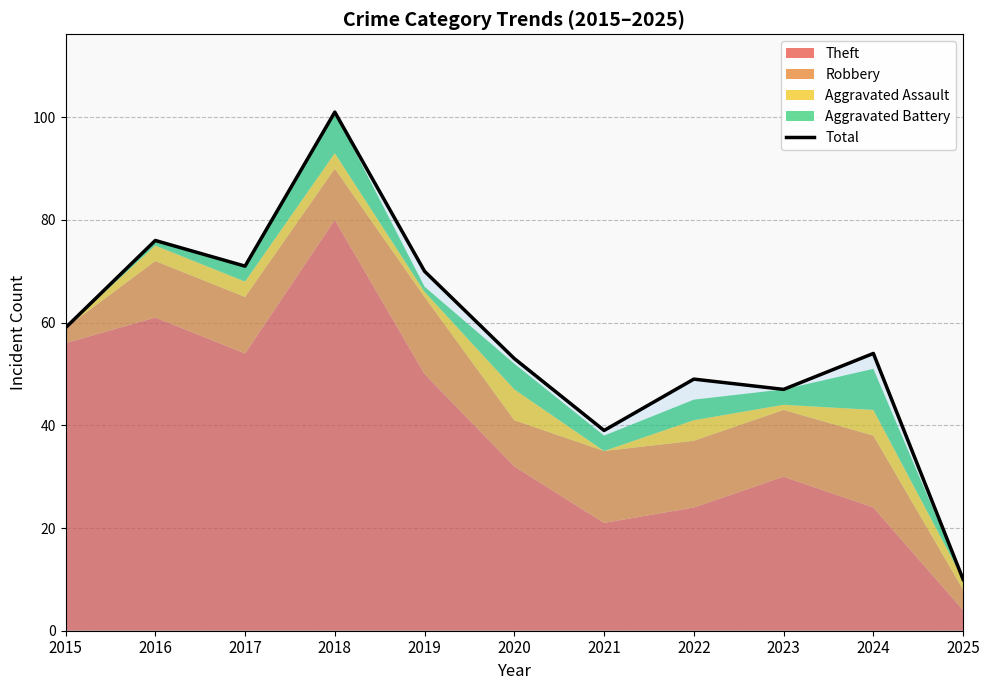

Reading left to right, what are all the values shown in this chart?

2015=59	2016=76	2017=71	2018=101	2019=70	2020=53	2021=39	2022=49	2023=47	2024=54	2025=10